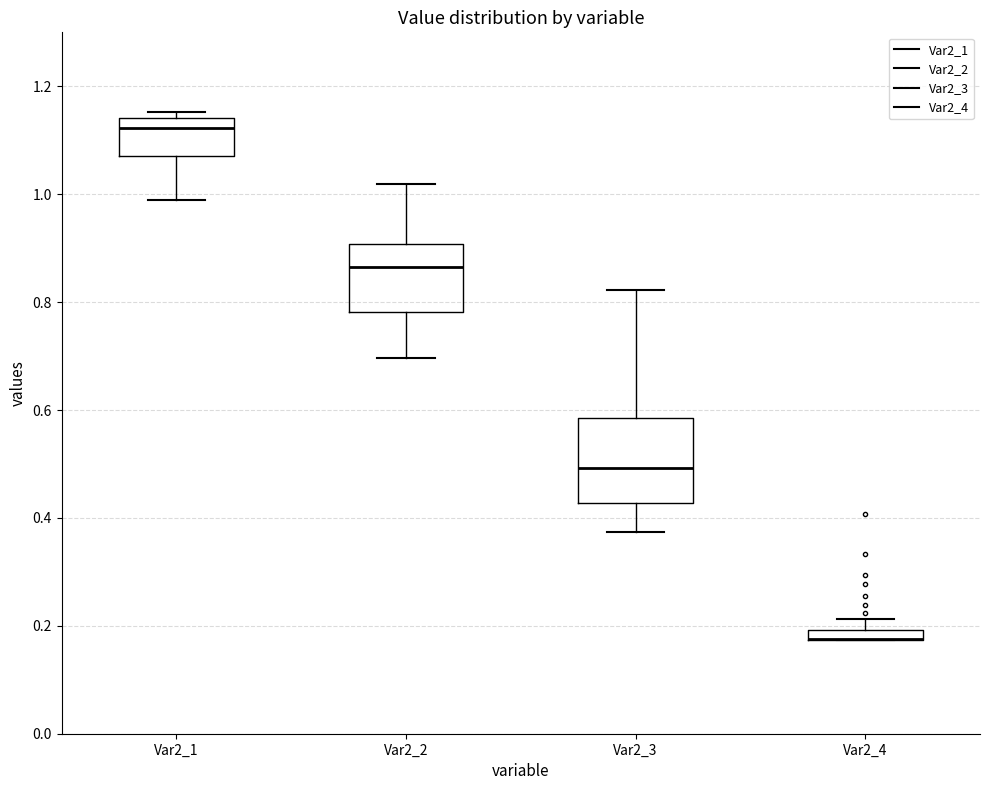

Comparing the boxes themselves (not the whiskers), which one is the tallest?

Var2_3